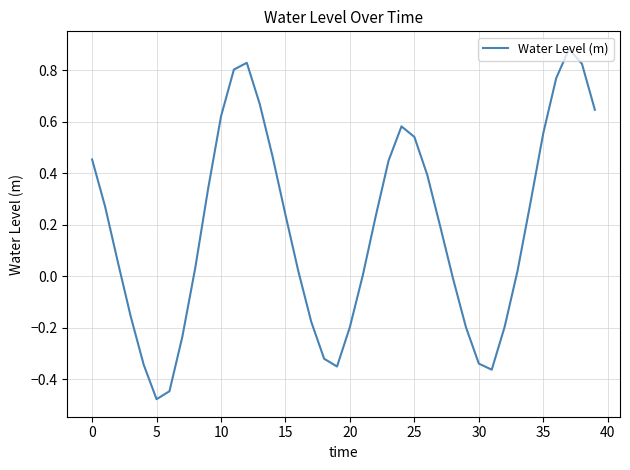

What is the difference between the maximum and minimum values?

1.4